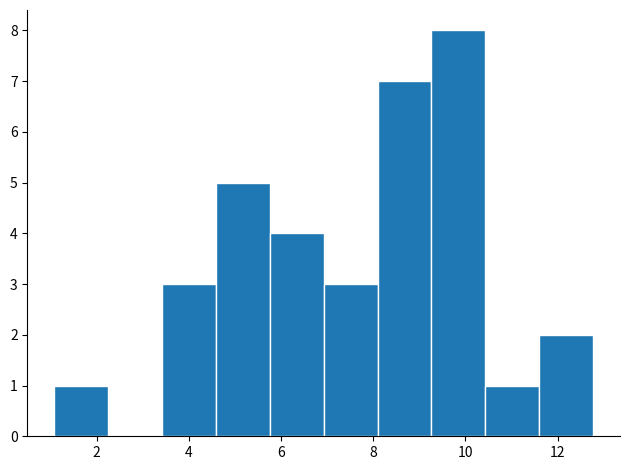

Reading left to right, transcribe this chart: for each bar, give the range it covers on the x-axis and its height. Neither the bar edges nor the heights are printed on the chart, so give them approximately, as read against the axes.

1.0 to 2.2: 1
2.2 to 3.4: 0
3.4 to 4.6: 3
4.6 to 5.8: 5
5.8 to 7.0: 4
7.0 to 8.0: 3
8.0 to 9.2: 7
9.2 to 10.4: 8
10.4 to 11.6: 1
11.6 to 12.8: 2